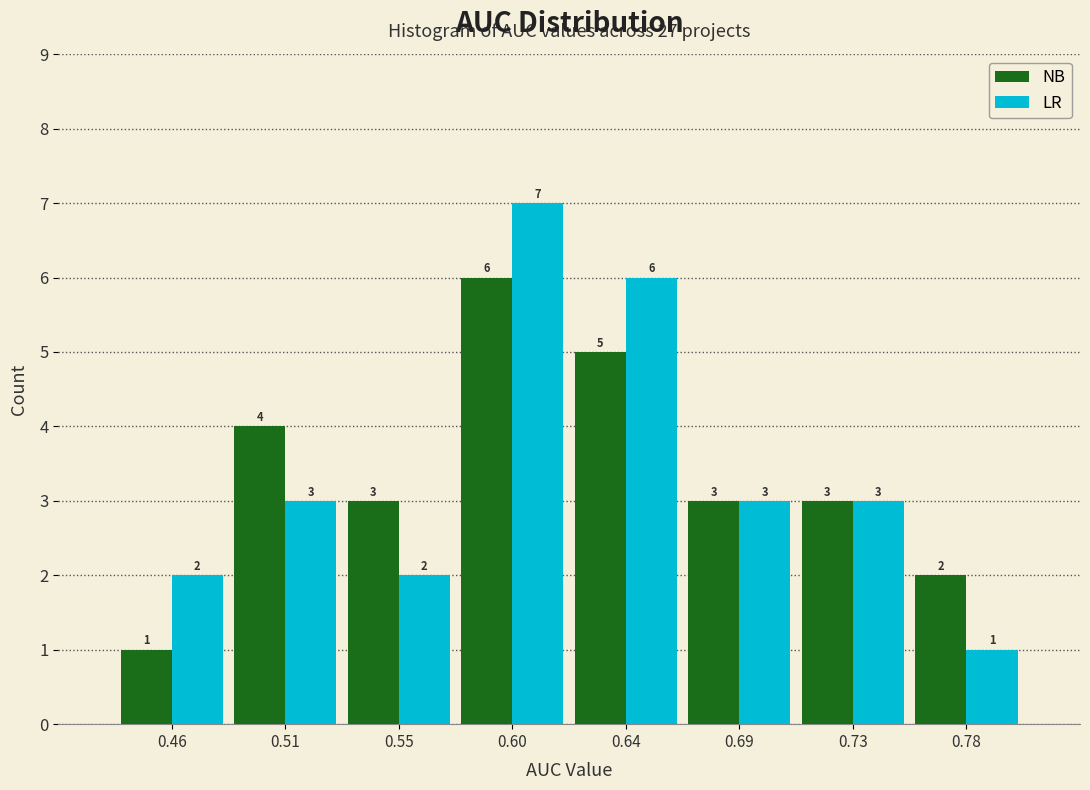

In the NB series, which range on the x-axis has the tallest bar?

0.575 to 0.620